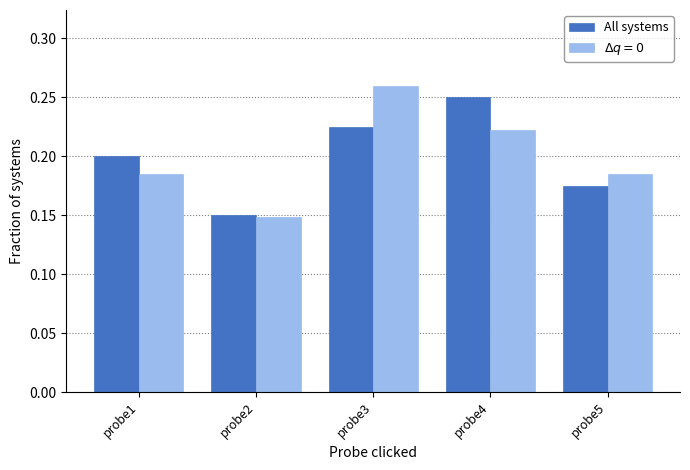

At which category does the chart reach its minimum across all series?

probe2